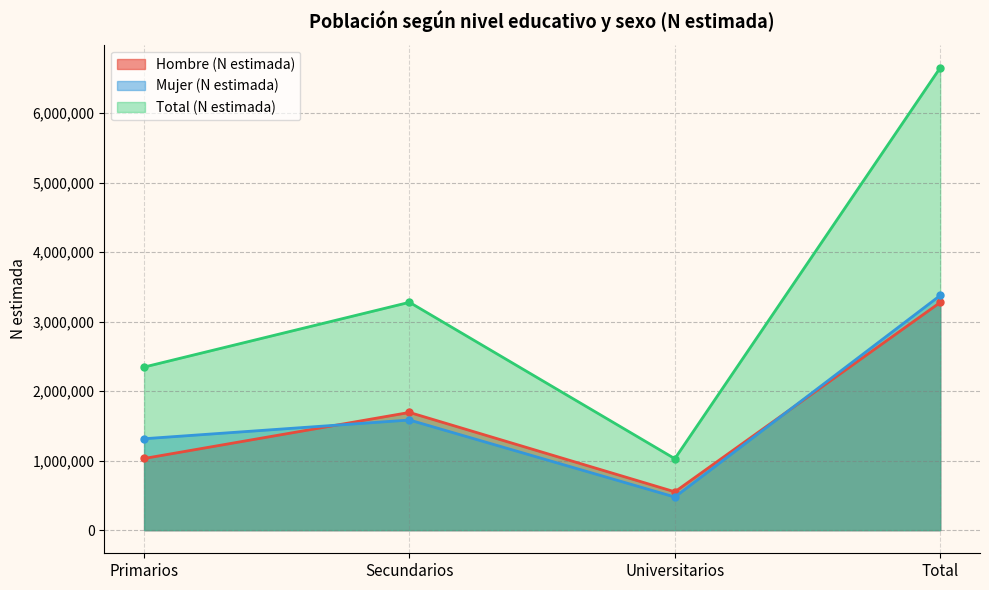

Which has a higher value, Universitarios or Primarios?

Primarios